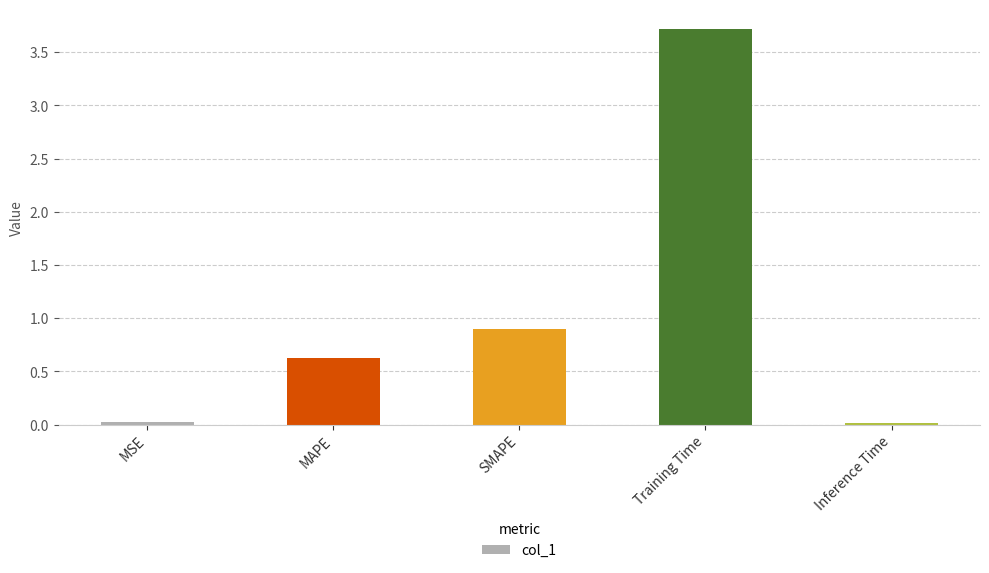

What is the sum of the values at SMAPE and MSE?

0.9